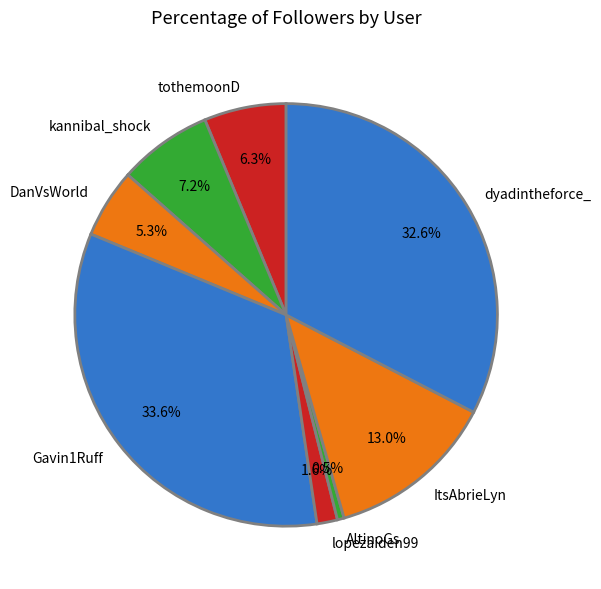

Which category has the biggest portion of the pie?

Gavin1Ruff